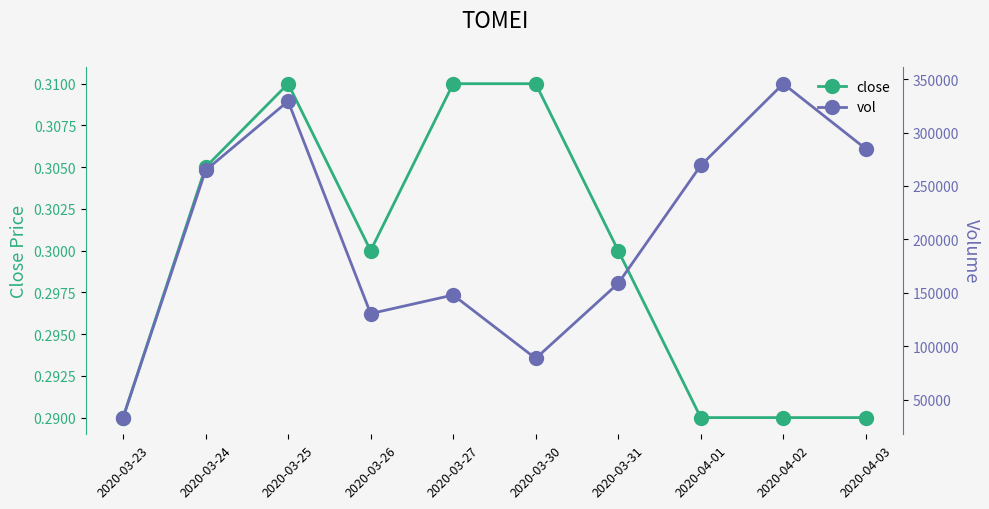

What is the maximum value shown in the chart?

345800.0